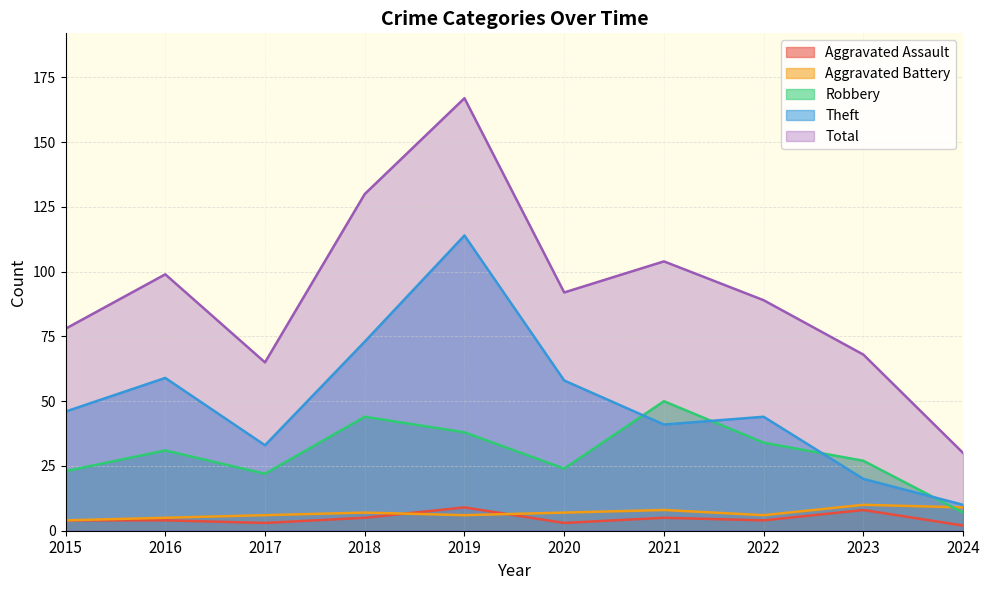

What is the value of the Total point at the 8th from the left?

89